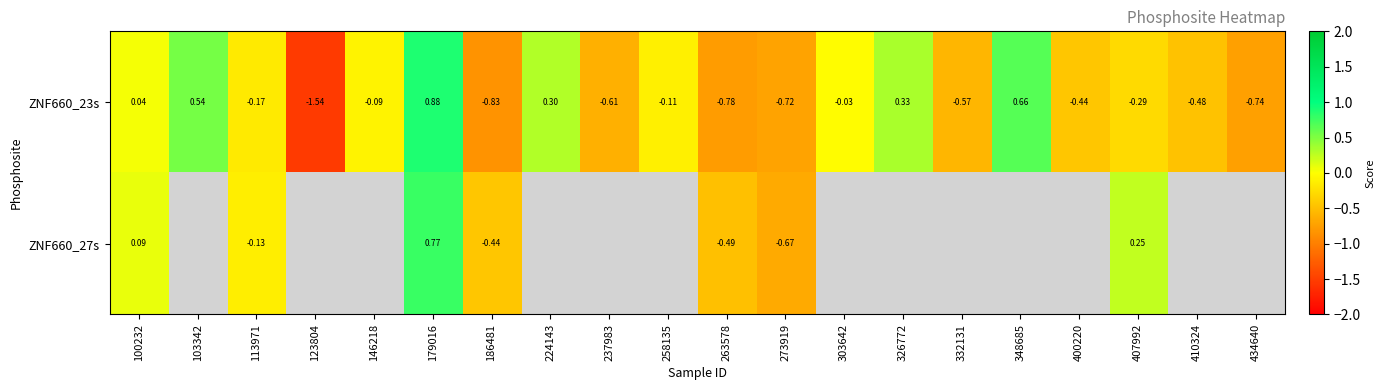

The value of ZNF660_23s at 186481 is -1.1. True or false?

False